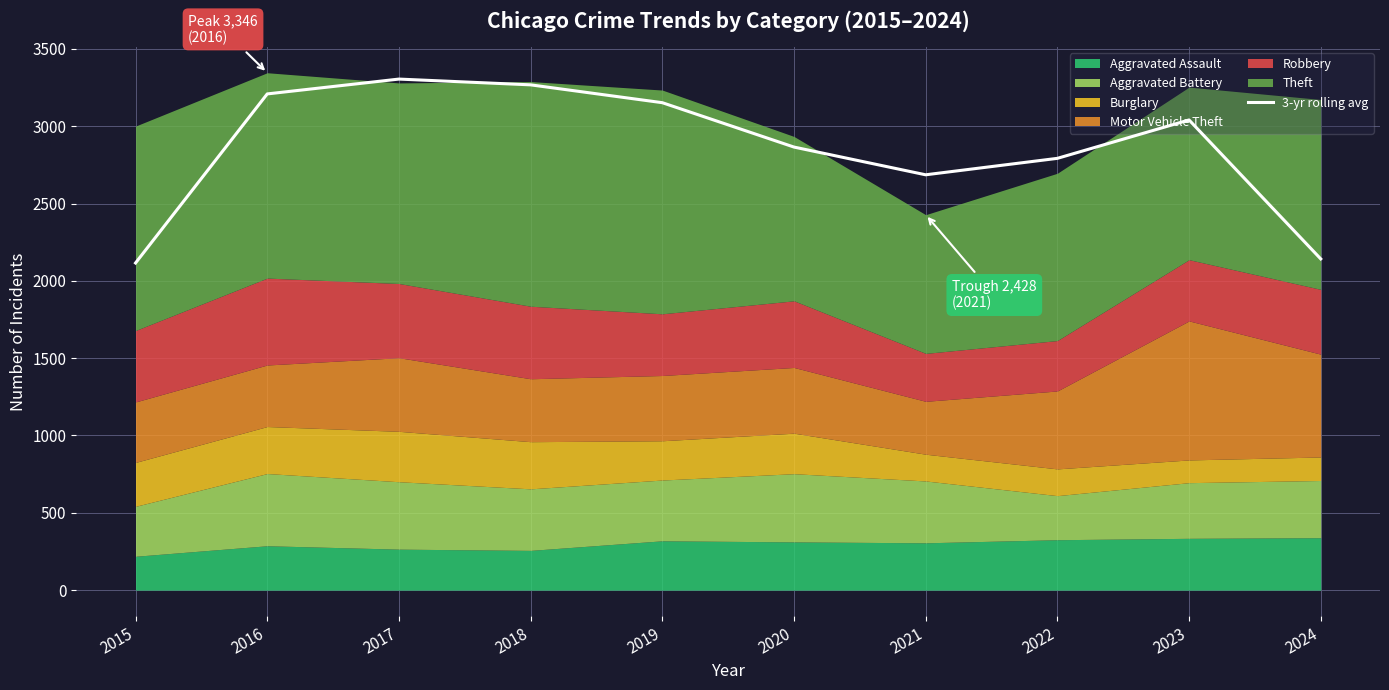

Which label corresponds to the largest value in the chart?

2017